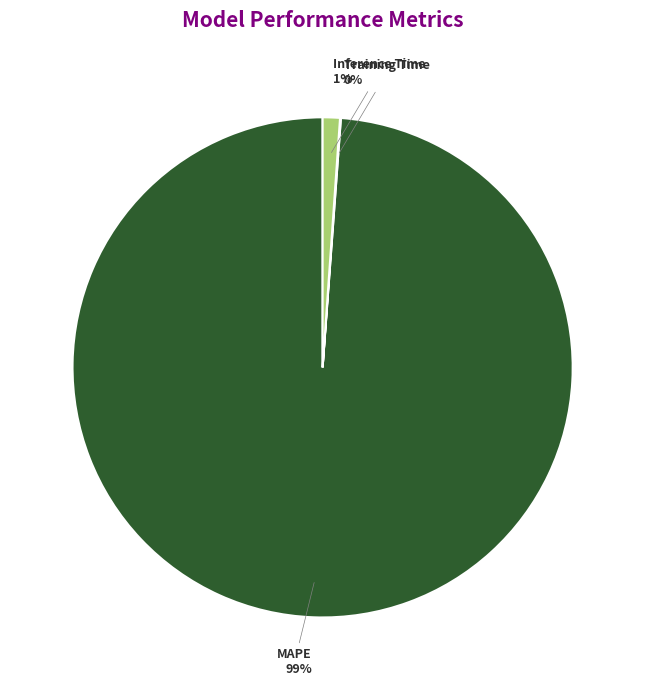

To the nearest percent, what is the combined percentage of MAPE and Inference Time?

100%